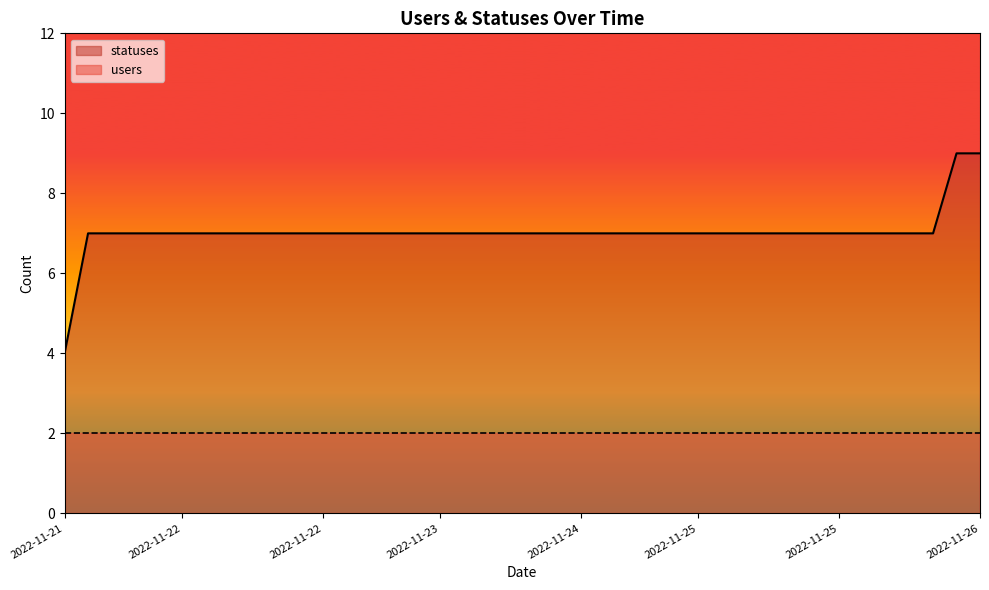

What value does the data have at 2022-11-25 03:37?

7